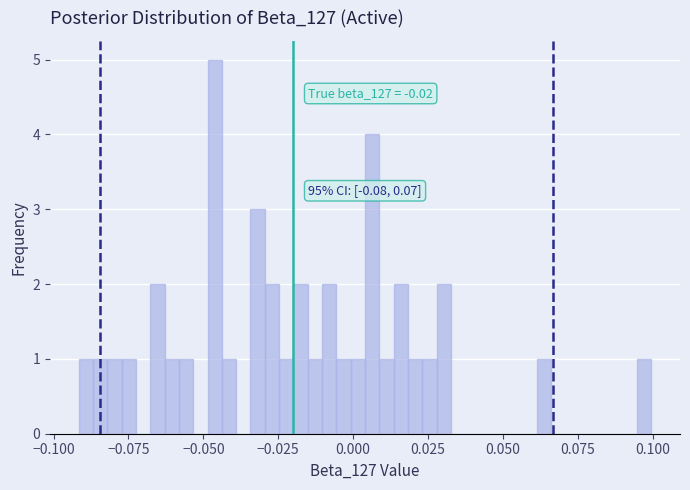

Around what value on the x-axis is the tallest bar? Give the approximate position of its centre, as read against the axis.

-0.045